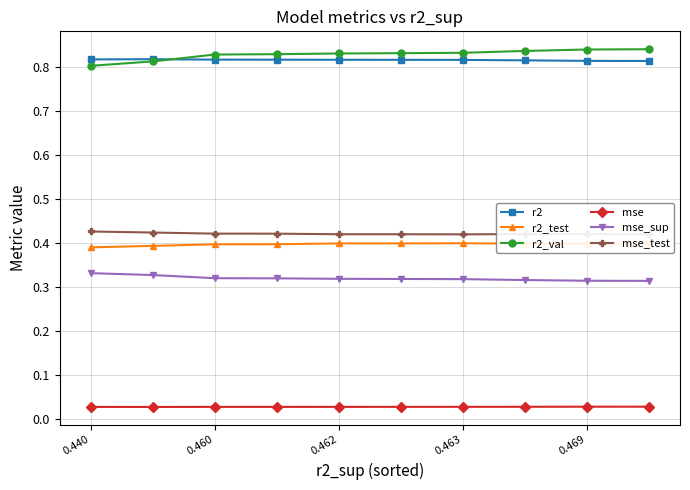

At how many categories does at least one series exceed 0?

10